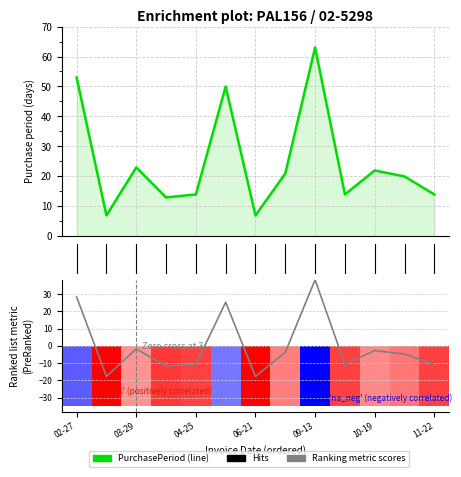

What is the spread (max minus min) of values at 12?

24.7